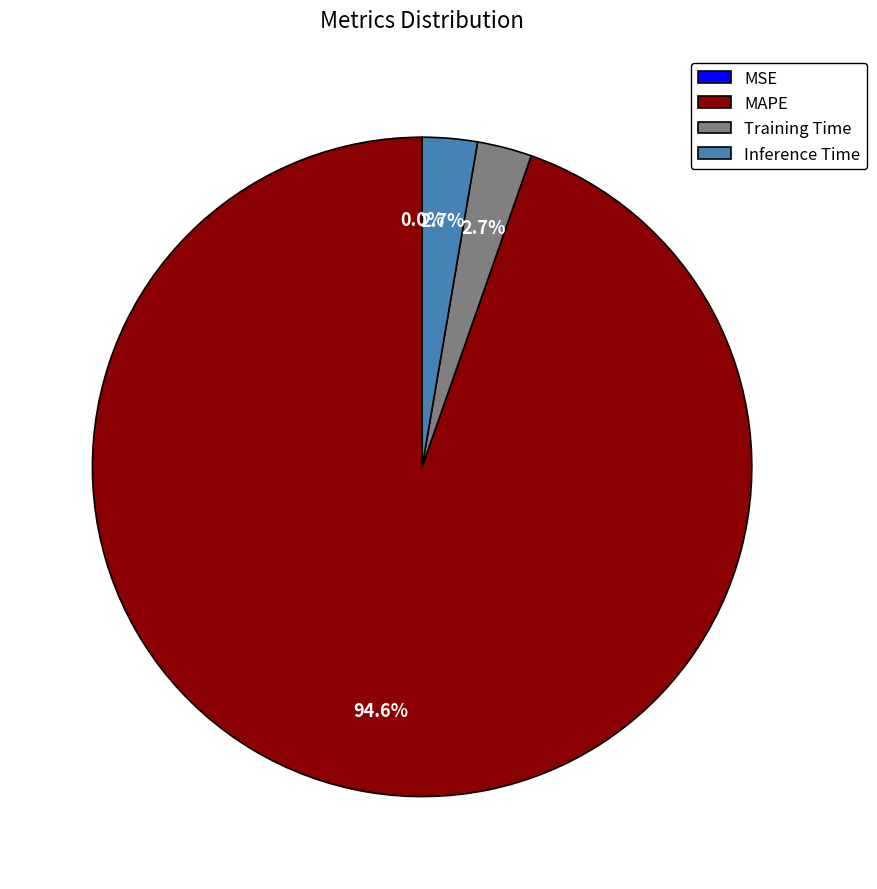

What is the largest slice in the pie chart?

MAPE